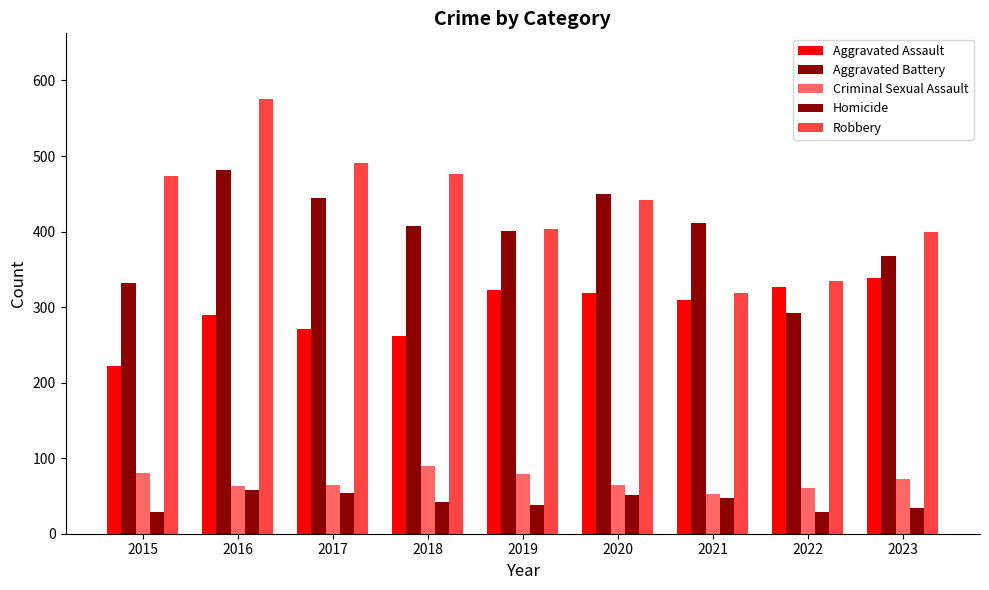

What is the value of the Criminal Sexual Assault bar at the 9th from the left?

72